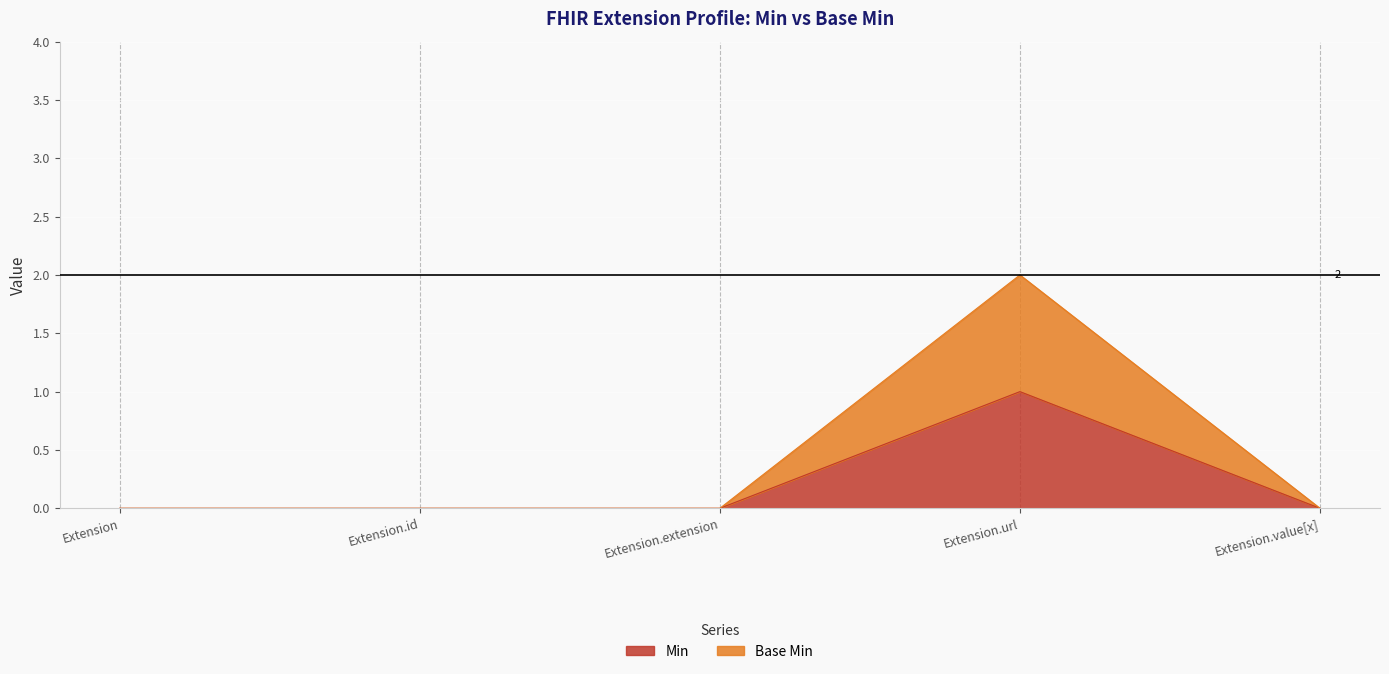

Reading left to right, transcribe all the data shown in this chart.

Min: 0	0	0	1	0
Base Min: 0	0	0	2	0